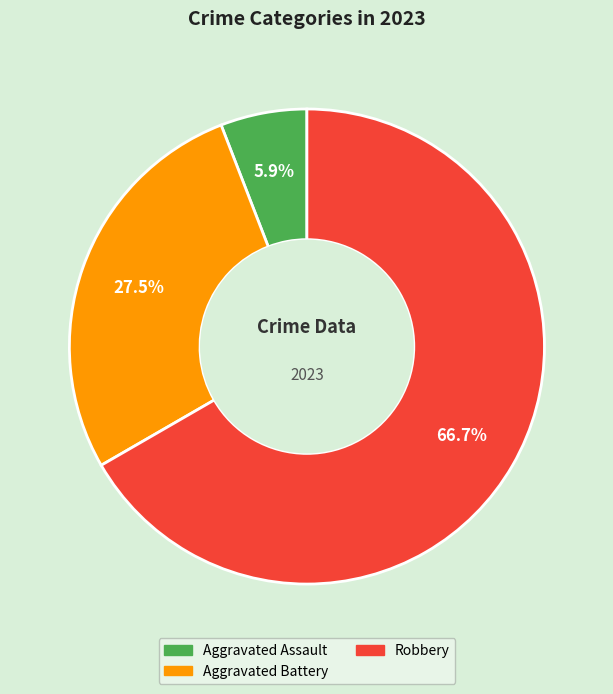

How many slices are in this pie chart?

3